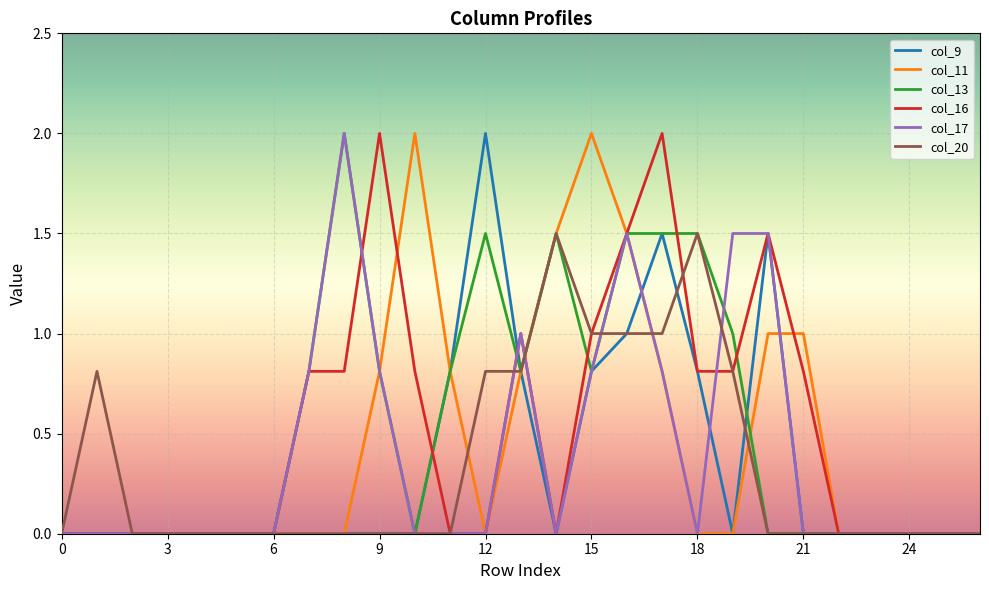

Reading right to left, extract all data points from this chart.

col_9: 0.0	0.0	0.0	0.0	0.0	0.0	1.5	0.0	0.8	1.5	1.0	0.8	0.0	0.8	2.0	0.8	0.0	0.0	0.0	0.0	0.0	0.0	0.0	0.0	0.0	0.0	0.0
col_11: 0.0	0.0	0.0	0.0	0.0	1.0	1.0	0.0	0.0	0.8	1.5	2.0	1.5	0.8	0.0	0.8	2.0	0.8	0.0	0.0	0.0	0.0	0.0	0.0	0.0	0.0	0.0
col_13: 0.0	0.0	0.0	0.0	0.0	0.0	0.0	1.0	1.5	1.5	1.5	0.8	1.5	0.8	1.5	0.8	0.0	0.8	2.0	0.8	0.0	0.0	0.0	0.0	0.0	0.0	0.0
col_16: 0.0	0.0	0.0	0.0	0.0	0.8	1.5	0.8	0.8	2.0	1.5	1.0	0.0	1.0	0.0	0.0	0.8	2.0	0.8	0.8	0.0	0.0	0.0	0.0	0.0	0.0	0.0
col_17: 0.0	0.0	0.0	0.0	0.0	0.0	1.5	1.5	0.0	0.8	1.5	0.8	0.0	1.0	0.0	0.0	0.0	0.8	2.0	0.8	0.0	0.0	0.0	0.0	0.0	0.0	0.0
col_20: 0.0	0.0	0.0	0.0	0.0	0.0	0.0	0.8	1.5	1.0	1.0	1.0	1.5	0.8	0.8	0.0	0.0	0.0	0.0	0.0	0.0	0.0	0.0	0.0	0.0	0.8	0.0